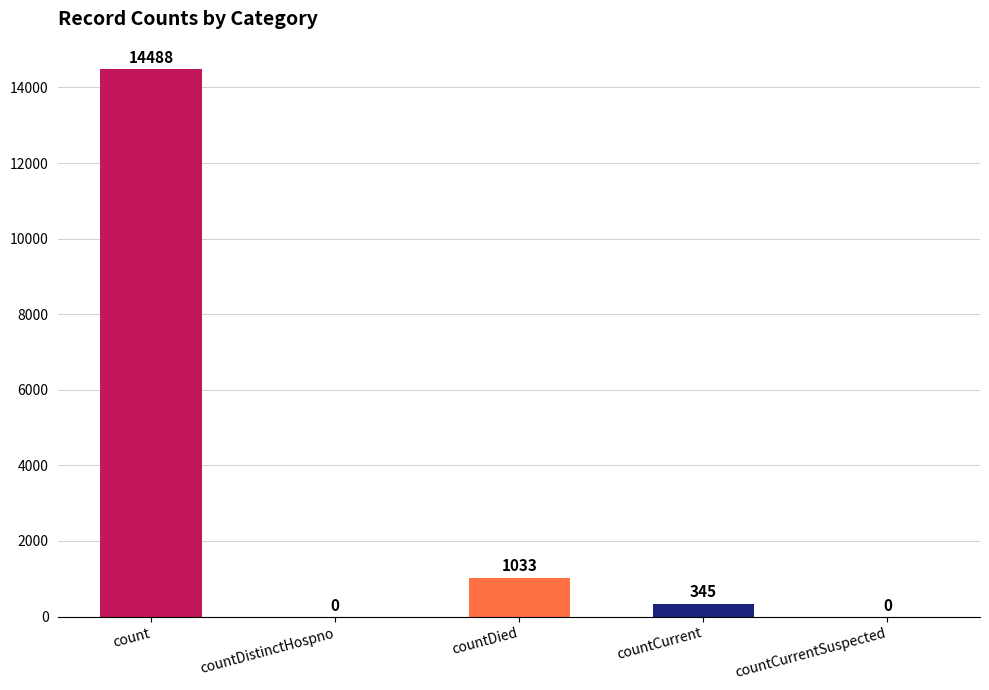

Reading left to right, list all the values displayed in this chart.

14488	0	1033	345	0